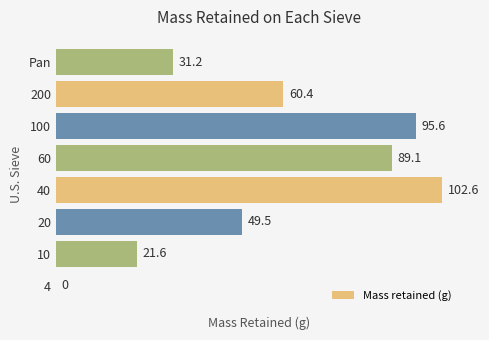

At which category does the chart reach its peak across all series?

40